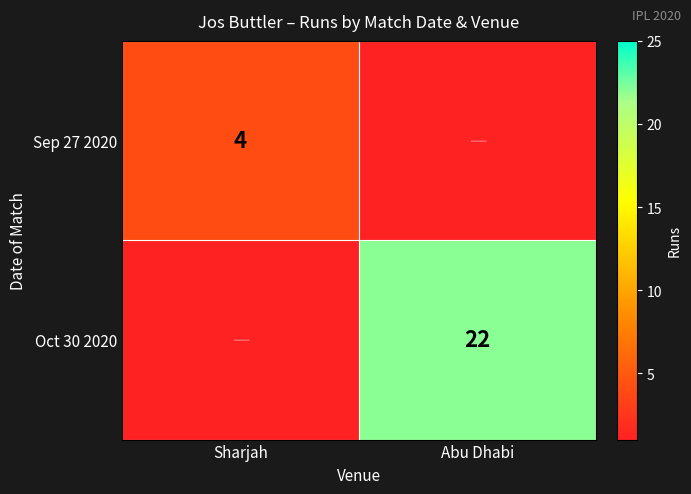

What is the spread (max minus min) of values at Abu Dhabi?

22